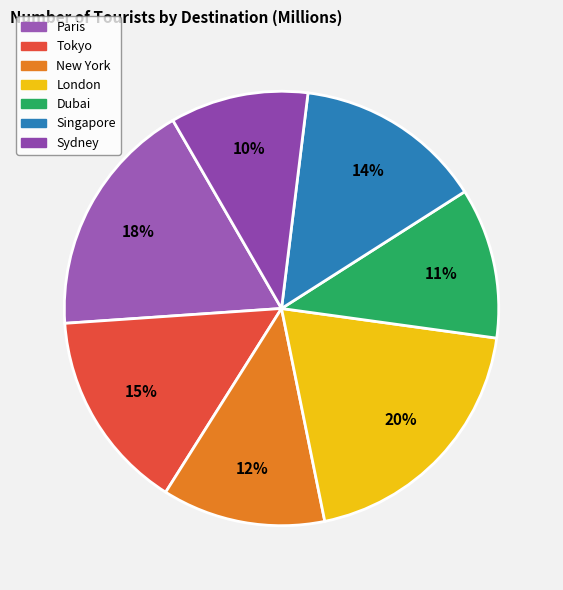

Does Tokyo represent more than half of the total?

No